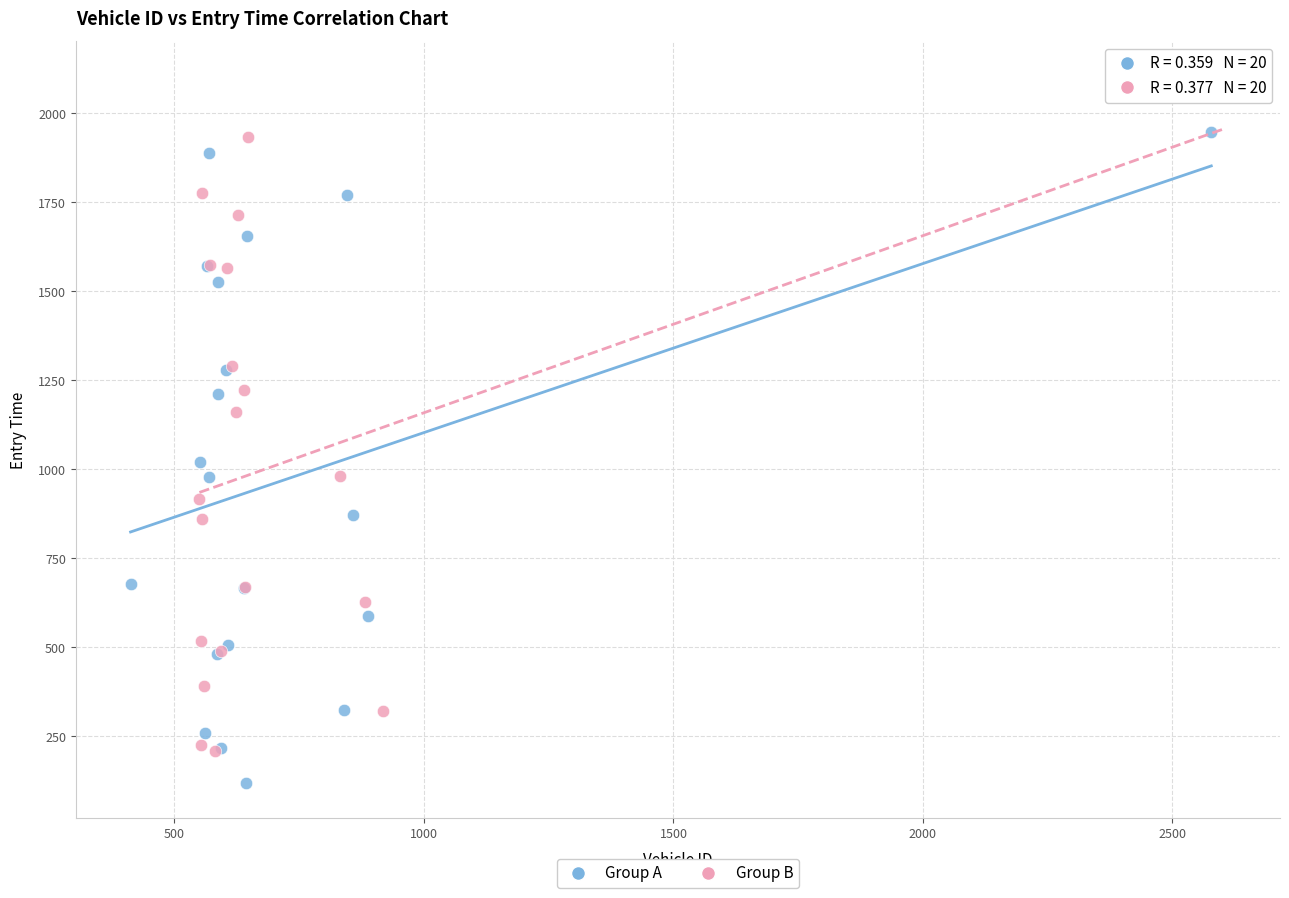

Which series has the largest Y range (max minus min)?

Group B